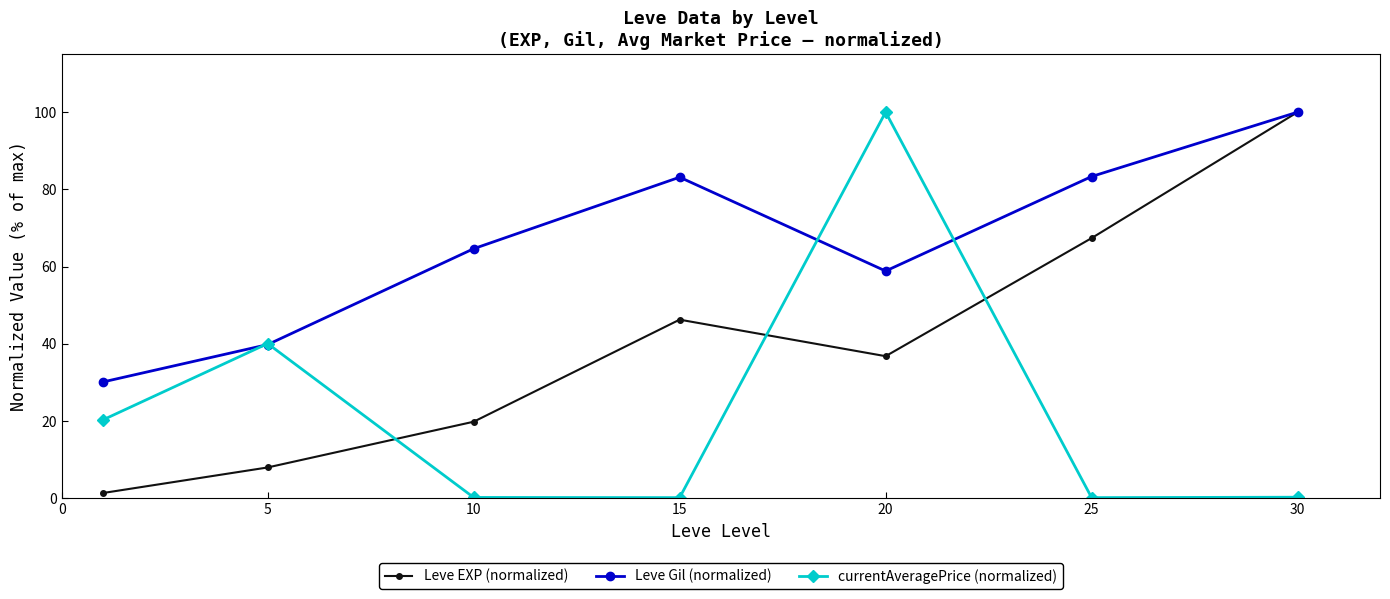

Which series has the largest total across all categories?

Leve Gil (normalized)